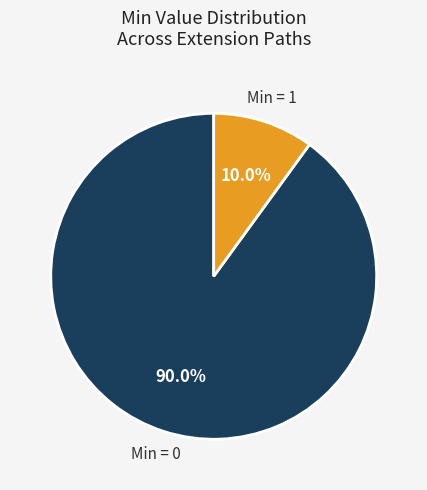

Does any single category account for the majority?

Yes